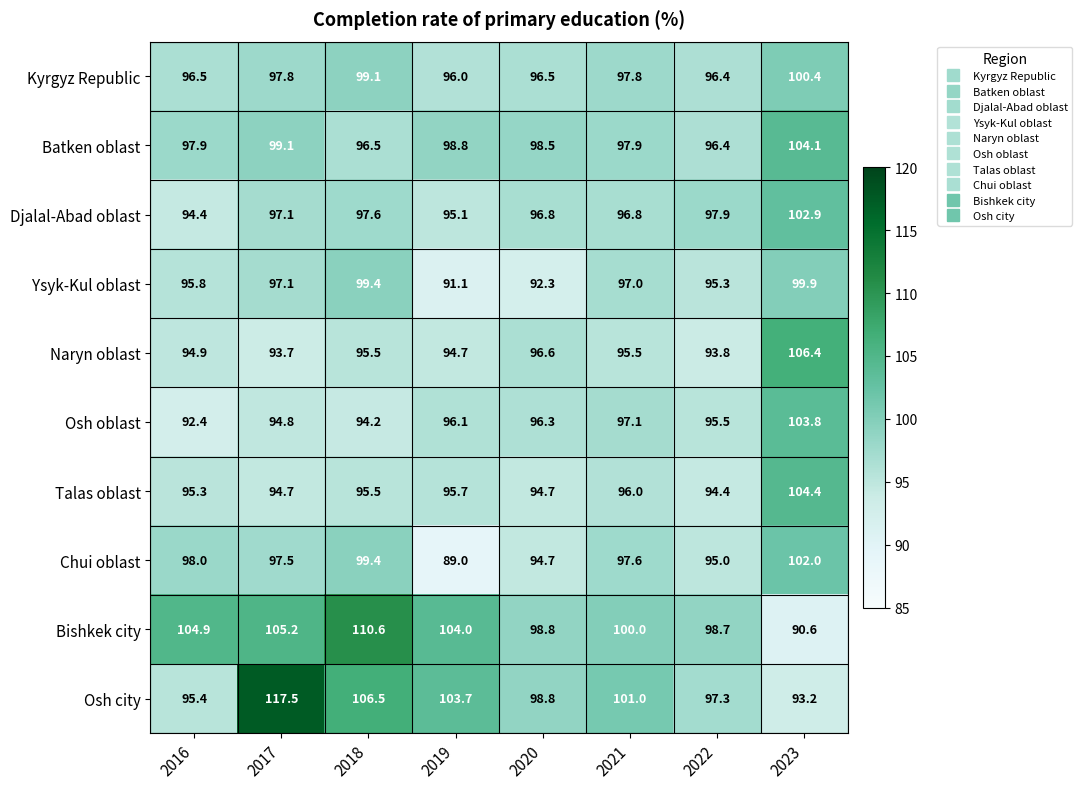

What is the difference between the Kyrgyz Republic values at 2019 and 2020?

0.5